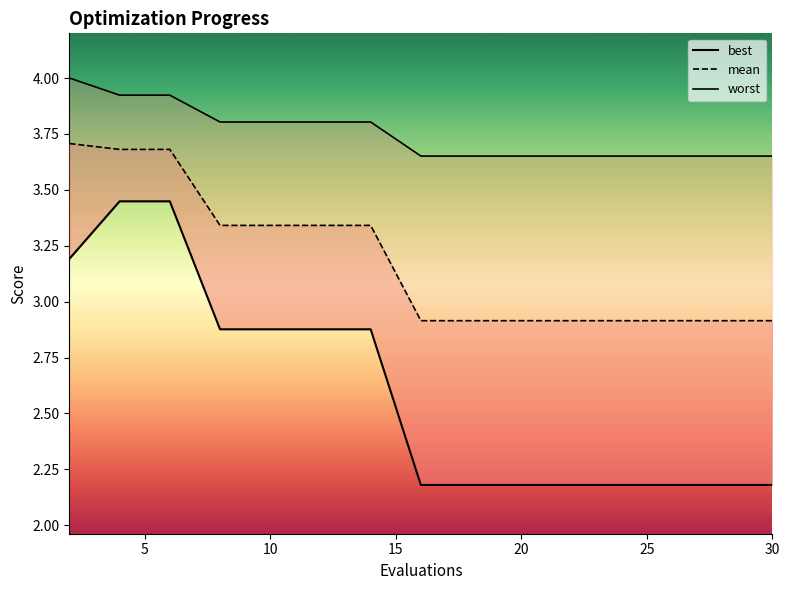

True or false: best has more than 0 points higher than both neighbors.

False